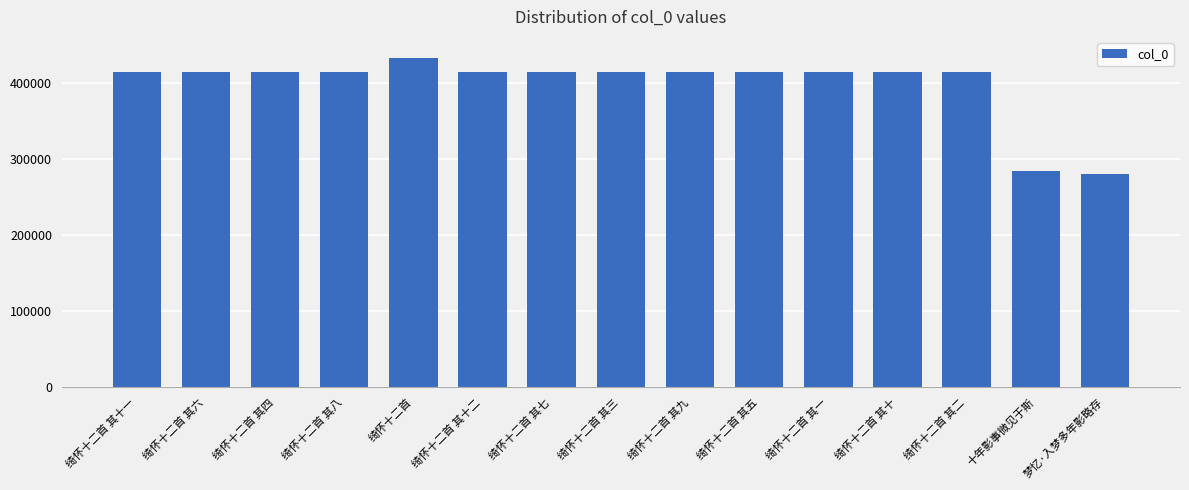

Approximately how many times larger is the value at 绮怀十二首 compared to 梦忆·入梦多年影略存?

1.5